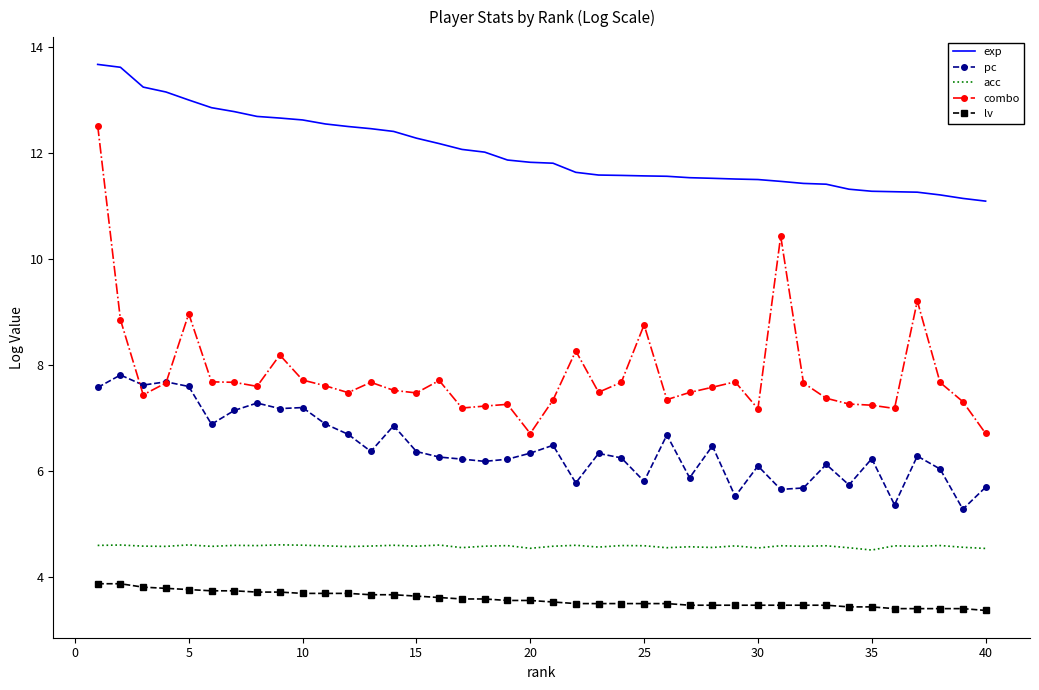

True or false: exp and acc cross at least once.

False